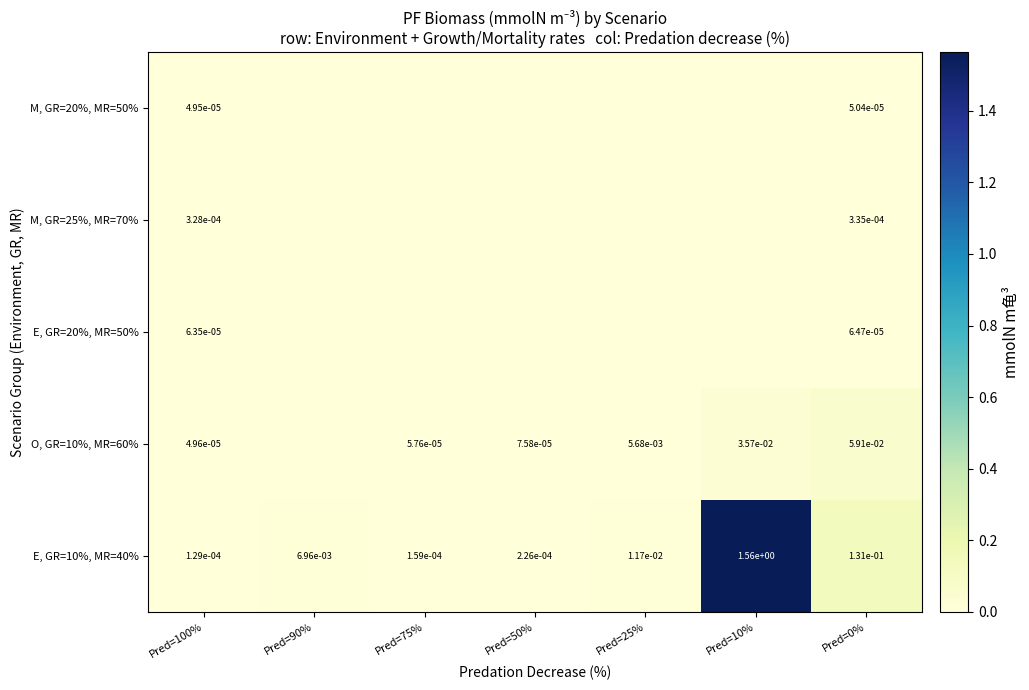

Rank the series at Pred=50% from highest to lowest value.

E, GR=10%, MR=40%, O, GR=10%, MR=60%, M, GR=20%, MR=50%, M, GR=25%, MR=70%, E, GR=20%, MR=50%